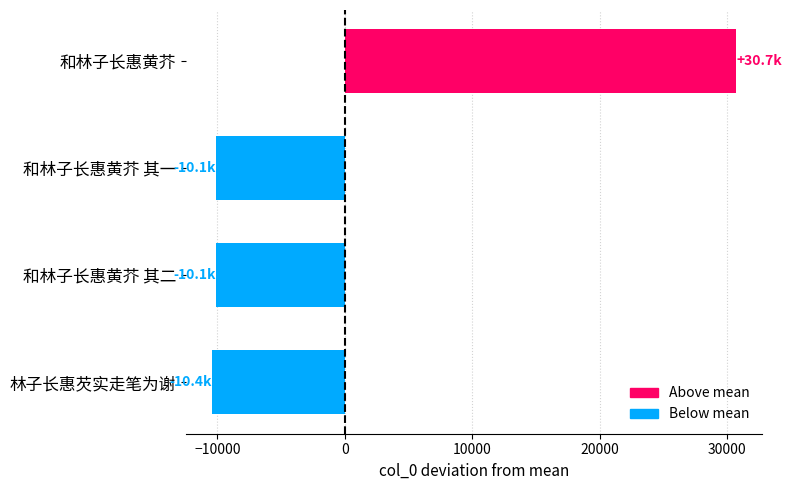

What is the difference between the maximum and minimum values?

41117